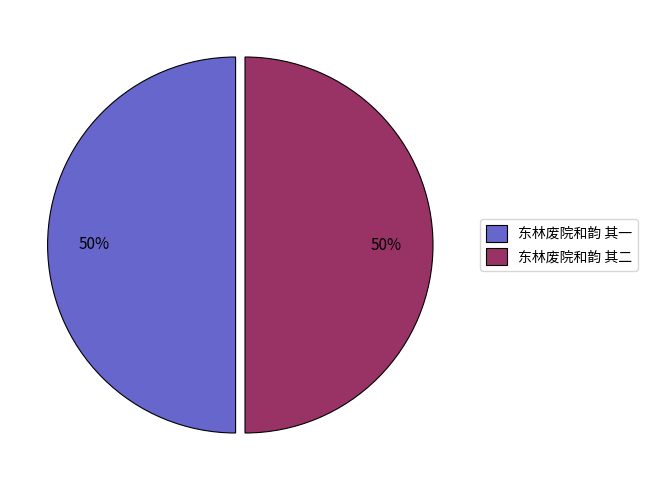

To the nearest percent, what is the average slice percentage?

50%